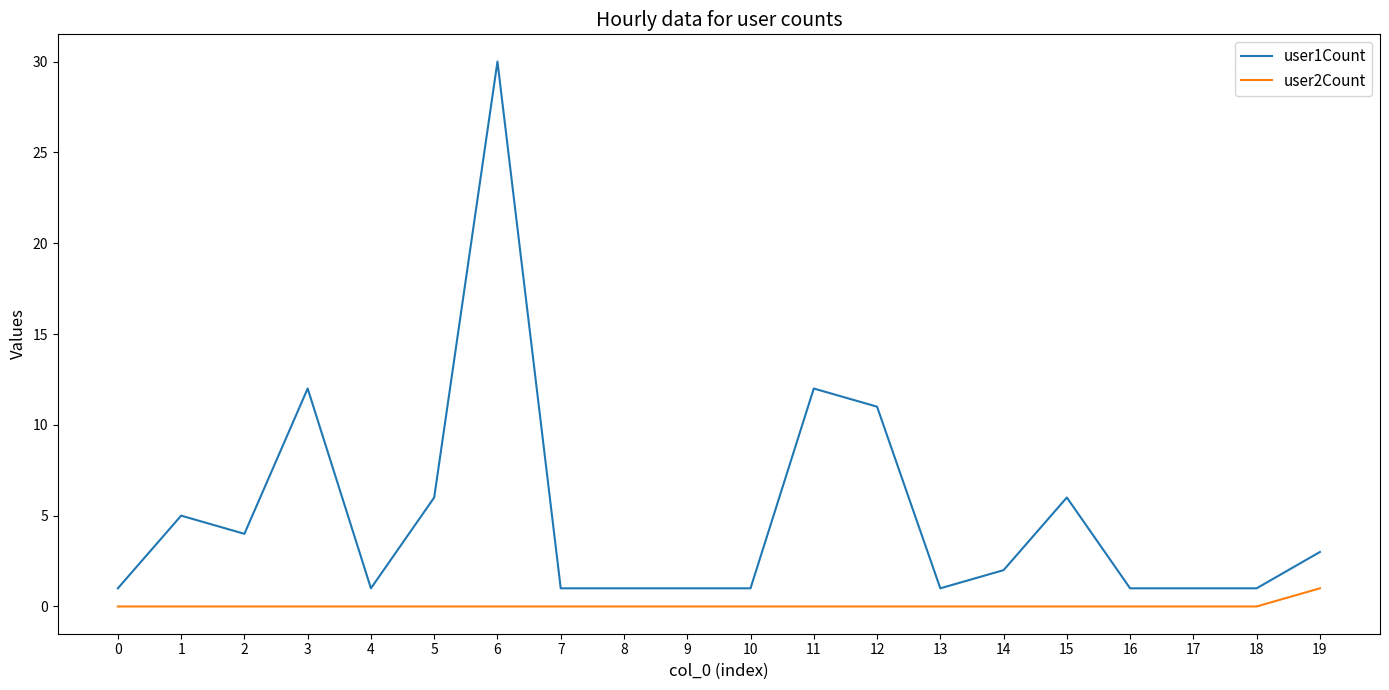

Reading left to right, transcribe all the data shown in this chart.

user1Count: 1	5	4	12	1	6	30	1	1	1	1	12	11	1	2	6	1	1	1	3
user2Count: 0	0	0	0	0	0	0	0	0	0	0	0	0	0	0	0	0	0	0	1